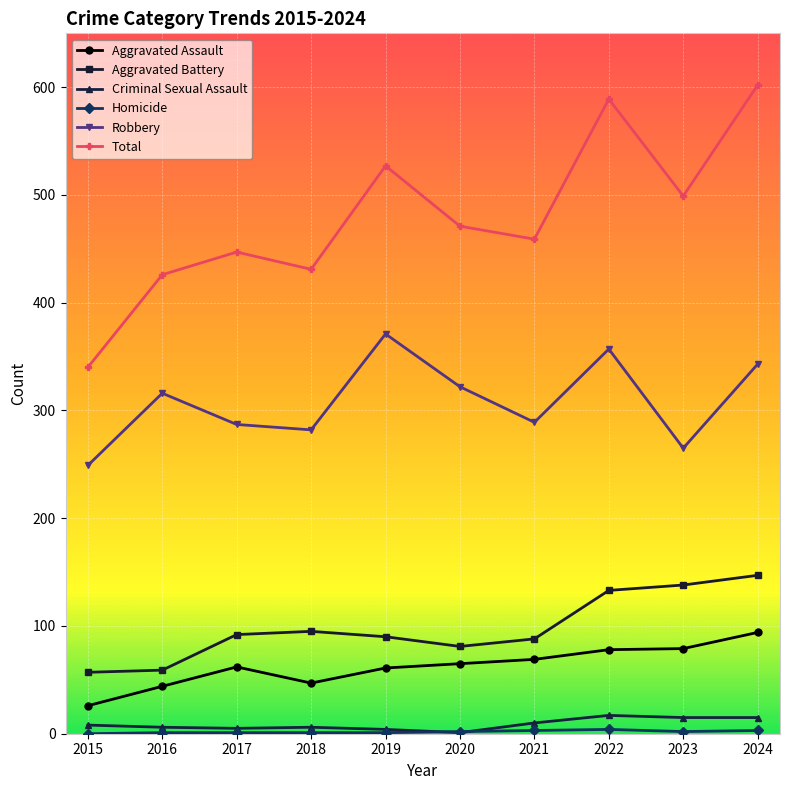

Where is Aggravated Battery nearest to the value 102?

2018